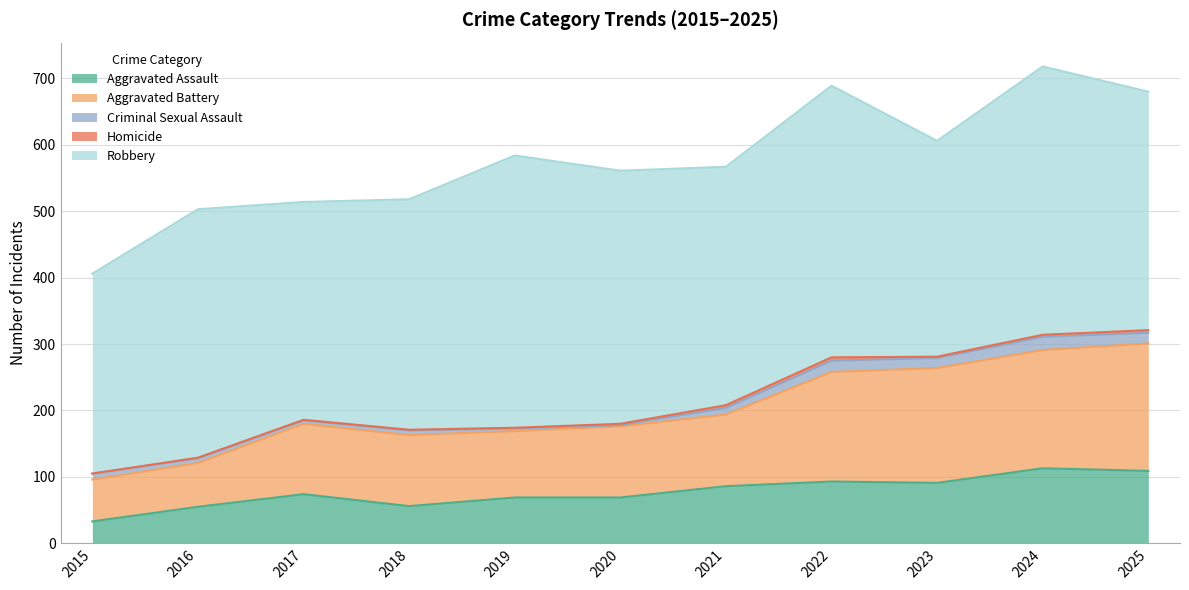

Which has a higher value, 2015 or 2020?

2020